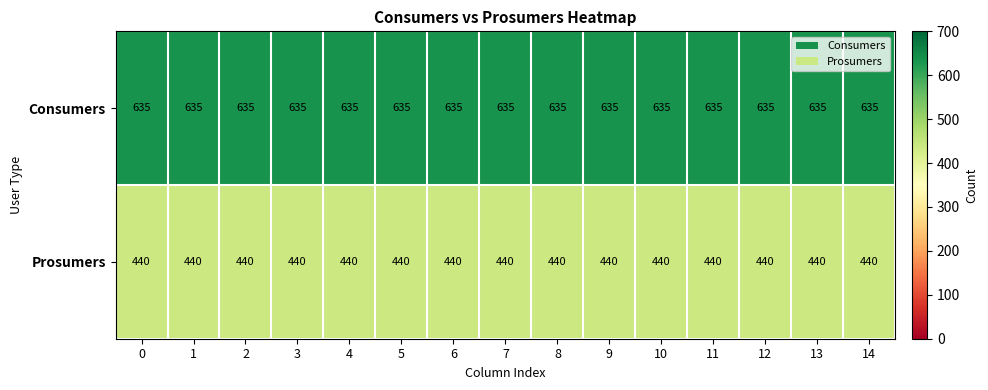

Rank the series by their average value, from lowest to highest.

Prosumers, Consumers